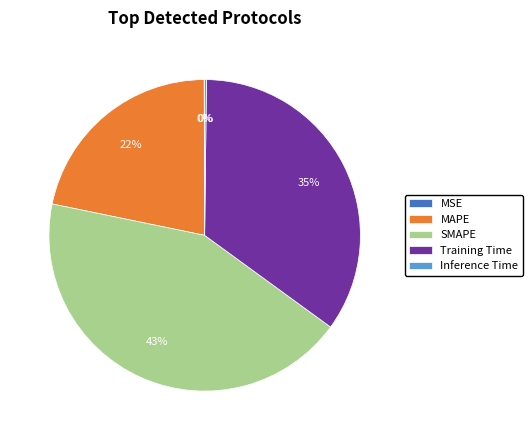

To the nearest percent, what is the difference between the largest and smallest slice percentages?

43%